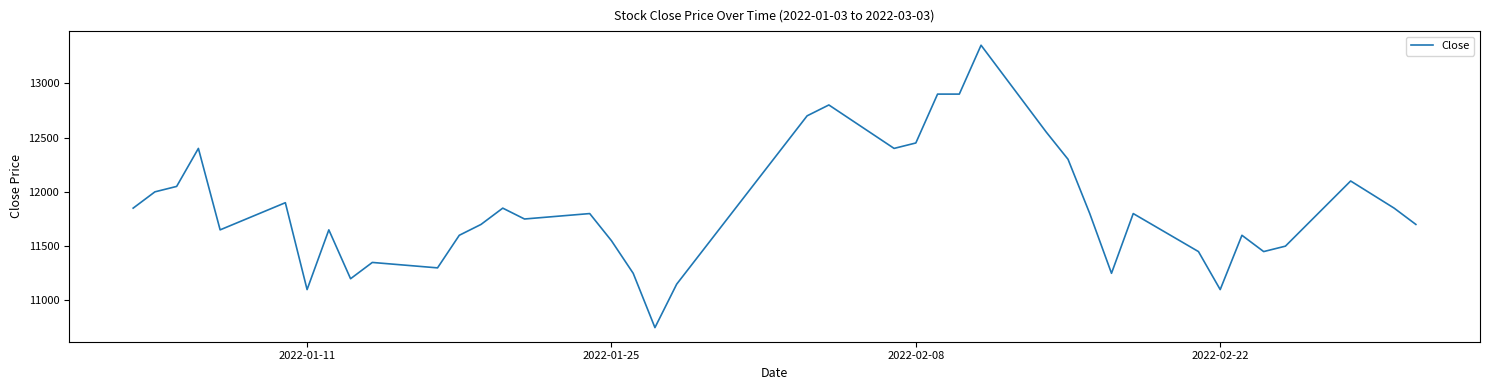

Reading left to right, extract all data points from this chart.

11850	12000	12050	12400	11650	11900	11100	11650	11200	11350	11300	11600	11700	11850	11750	11800	11550	11250	10750	11150	12700	12800	12400	12450	12900	12900	13350	12550	12300	11800	11250	11800	11450	11100	11600	11450	11500	12100	11850	11700